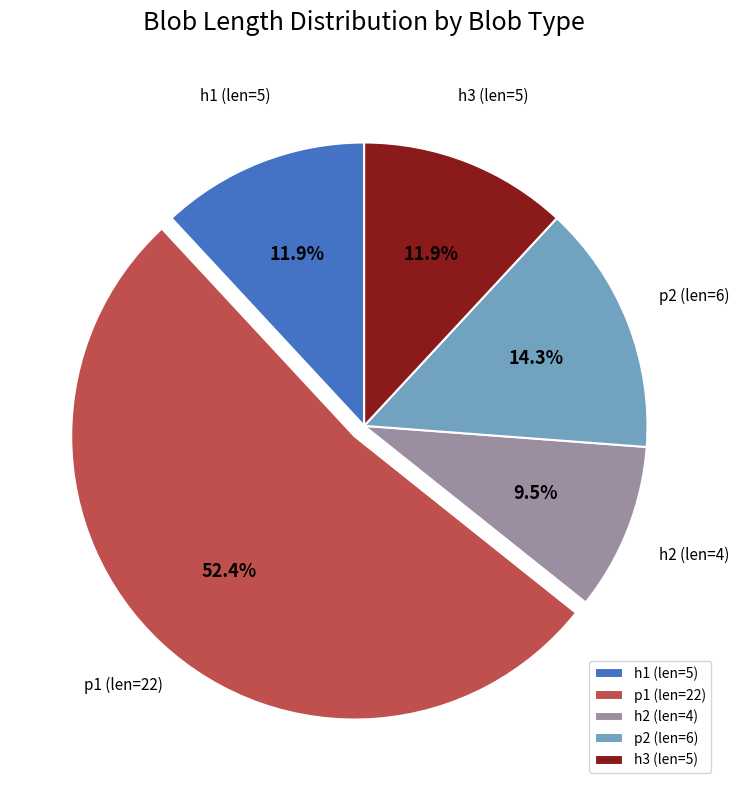

How much of the chart is everything except p1 (len=22)?

47.6%